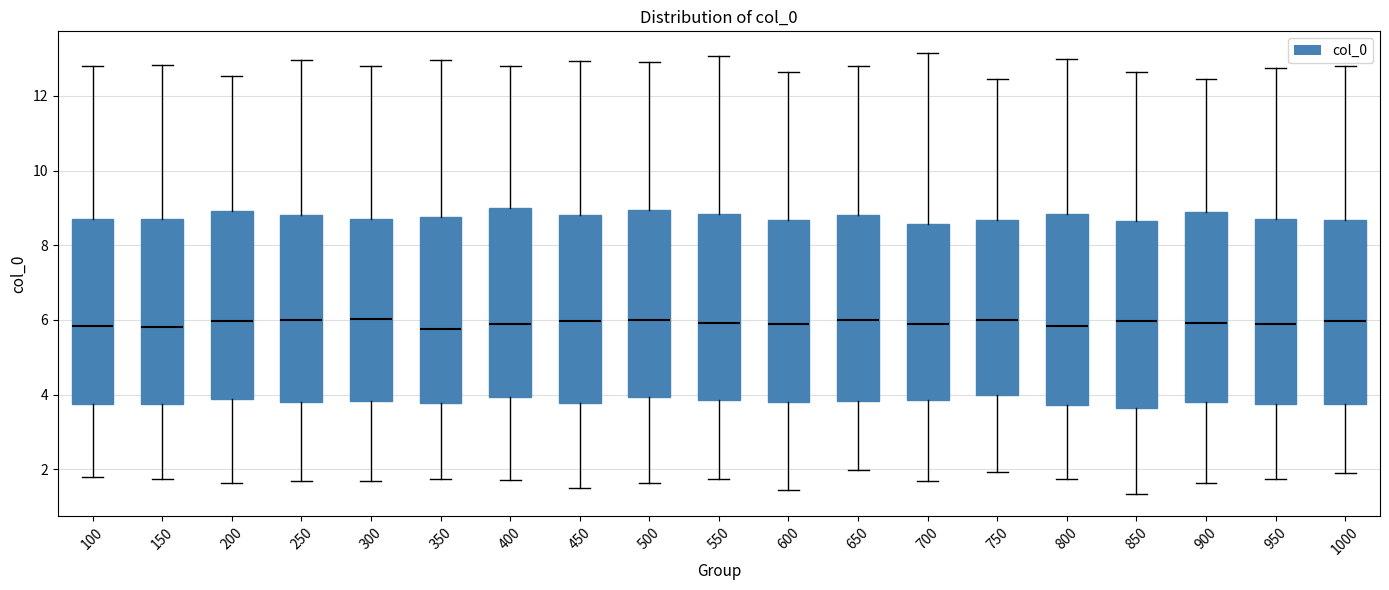

Reading left to right, read every box against the y-axis: the position of its median line, the range the box covers, and the ends of its whiskers. The values are not printed on the chart, so give them approximately, as read against the axis.

100: median 5.8, box 3.8 to 8.8, whiskers 1.8 to 12.8
150: median 5.8, box 3.8 to 8.6, whiskers 1.8 to 12.8
200: median 6.0, box 3.8 to 9.0, whiskers 1.6 to 12.6
250: median 6.0, box 3.8 to 8.8, whiskers 1.6 to 13.0
300: median 6.0, box 3.8 to 8.8, whiskers 1.6 to 12.8
350: median 5.8, box 3.8 to 8.8, whiskers 1.8 to 13.0
400: median 5.8, box 4.0 to 9.0, whiskers 1.8 to 12.8
450: median 6.0, box 3.8 to 8.8, whiskers 1.4 to 13.0
500: median 6.0, box 4.0 to 9.0, whiskers 1.6 to 12.8
550: median 6.0, box 3.8 to 8.8, whiskers 1.8 to 13.0
600: median 6.0, box 3.8 to 8.6, whiskers 1.4 to 12.6
650: median 6.0, box 3.8 to 8.8, whiskers 2.0 to 12.8
700: median 5.8, box 3.8 to 8.6, whiskers 1.6 to 13.2
750: median 6.0, box 4.0 to 8.6, whiskers 2.0 to 12.4
800: median 5.8, box 3.8 to 8.8, whiskers 1.8 to 13.0
850: median 6.0, box 3.6 to 8.6, whiskers 1.4 to 12.6
900: median 6.0, box 3.8 to 8.8, whiskers 1.6 to 12.4
950: median 5.8, box 3.8 to 8.8, whiskers 1.8 to 12.8
1000: median 6.0, box 3.8 to 8.6, whiskers 2.0 to 12.8